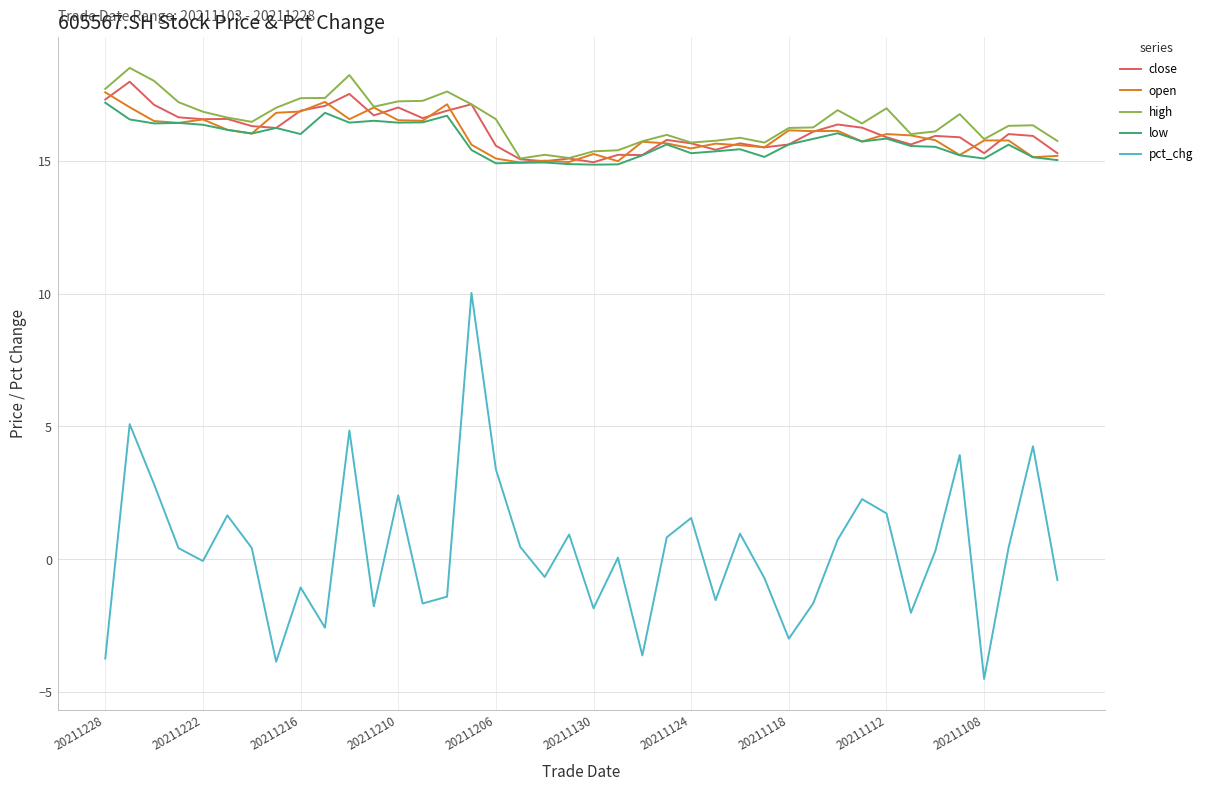

What is the greatest value displayed?

18.5